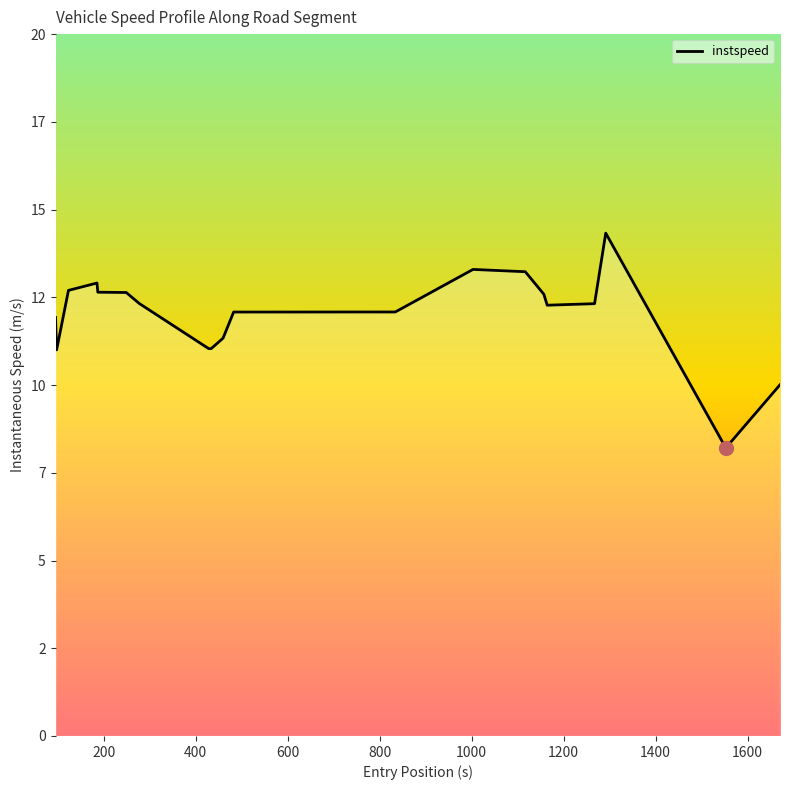

Does the chart have visible grid lines?

No